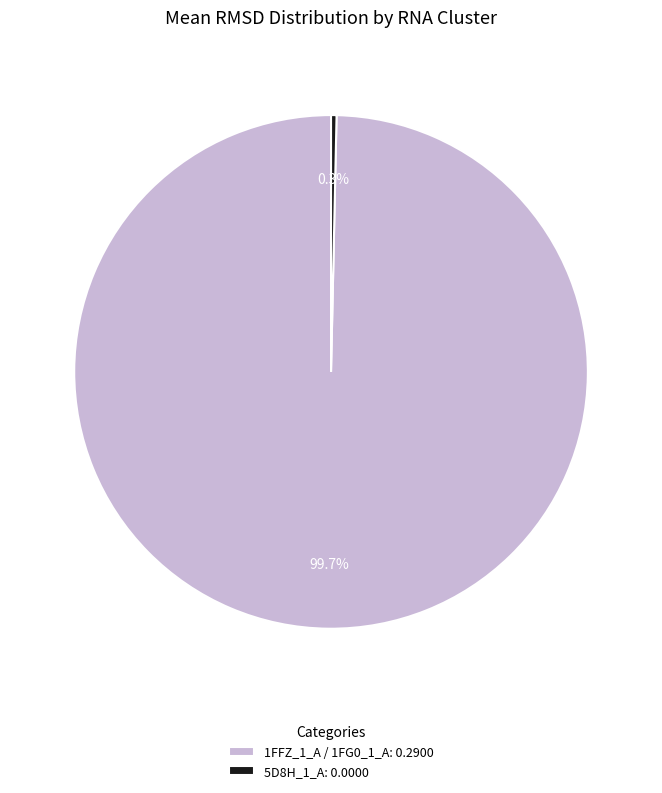

To the nearest percent, what is the average slice percentage?

50%